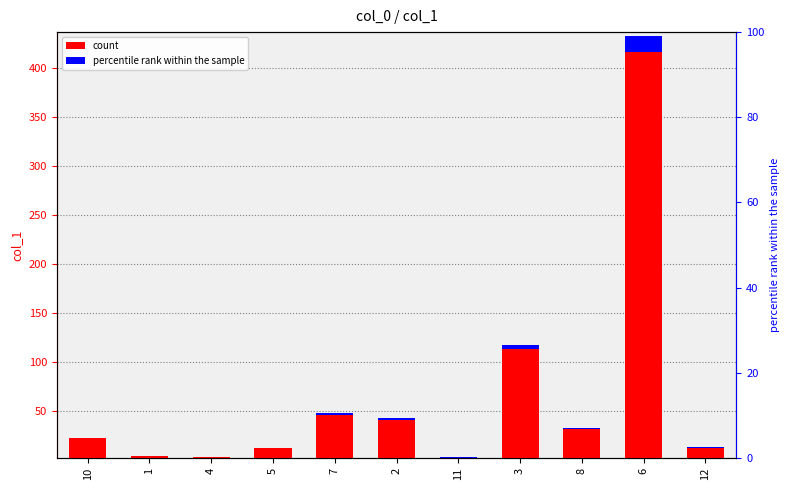

What is the difference between the second highest and second lowest values?

110.4